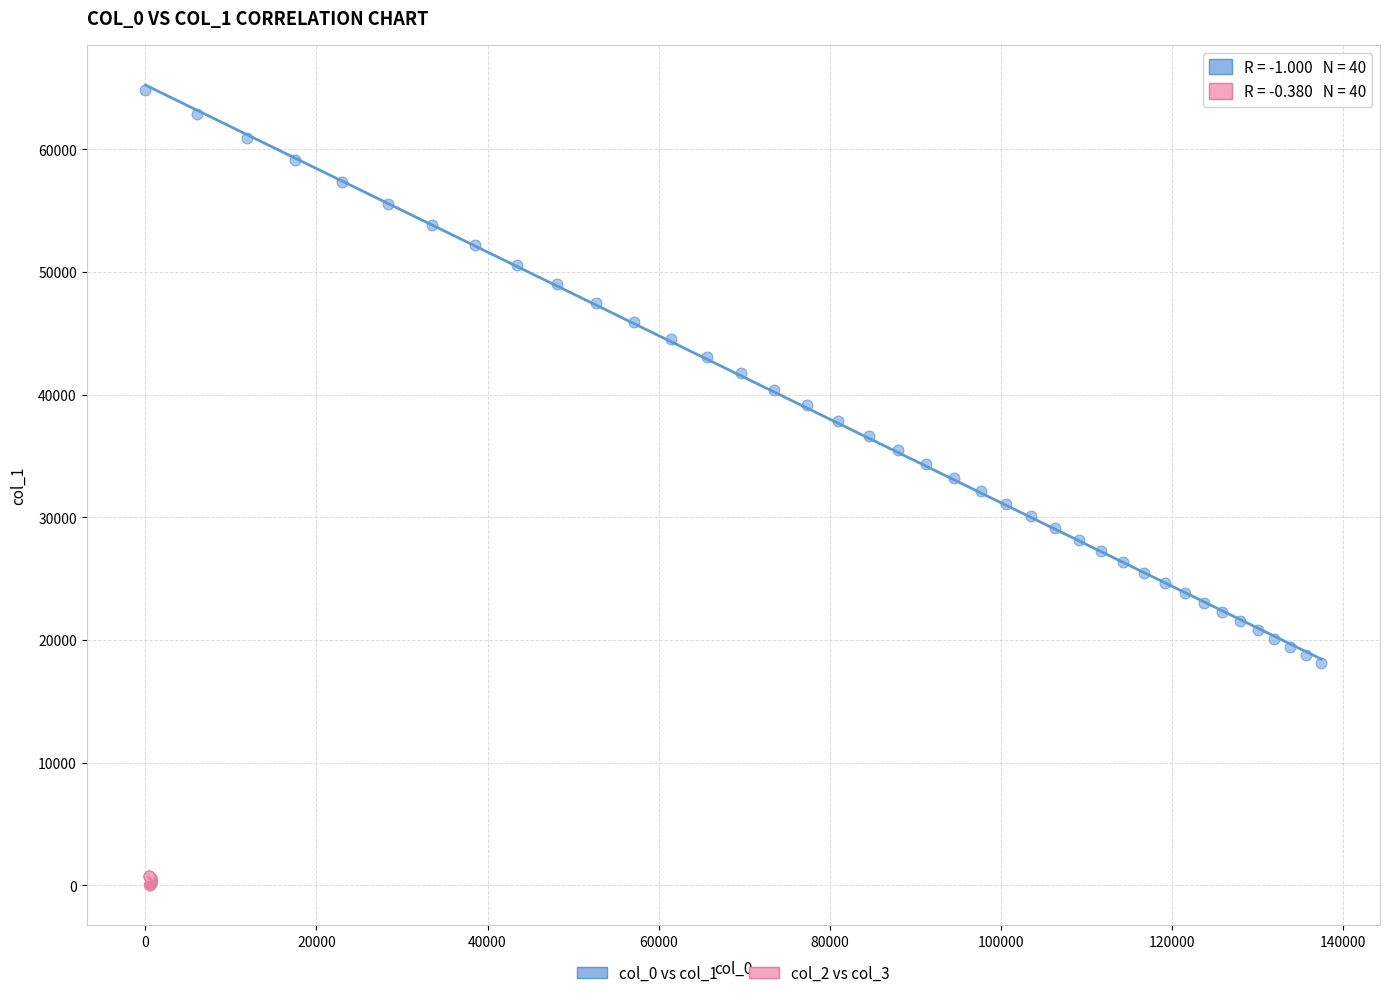

Which series reaches the minimum Y coordinate?

col_2 vs col_3